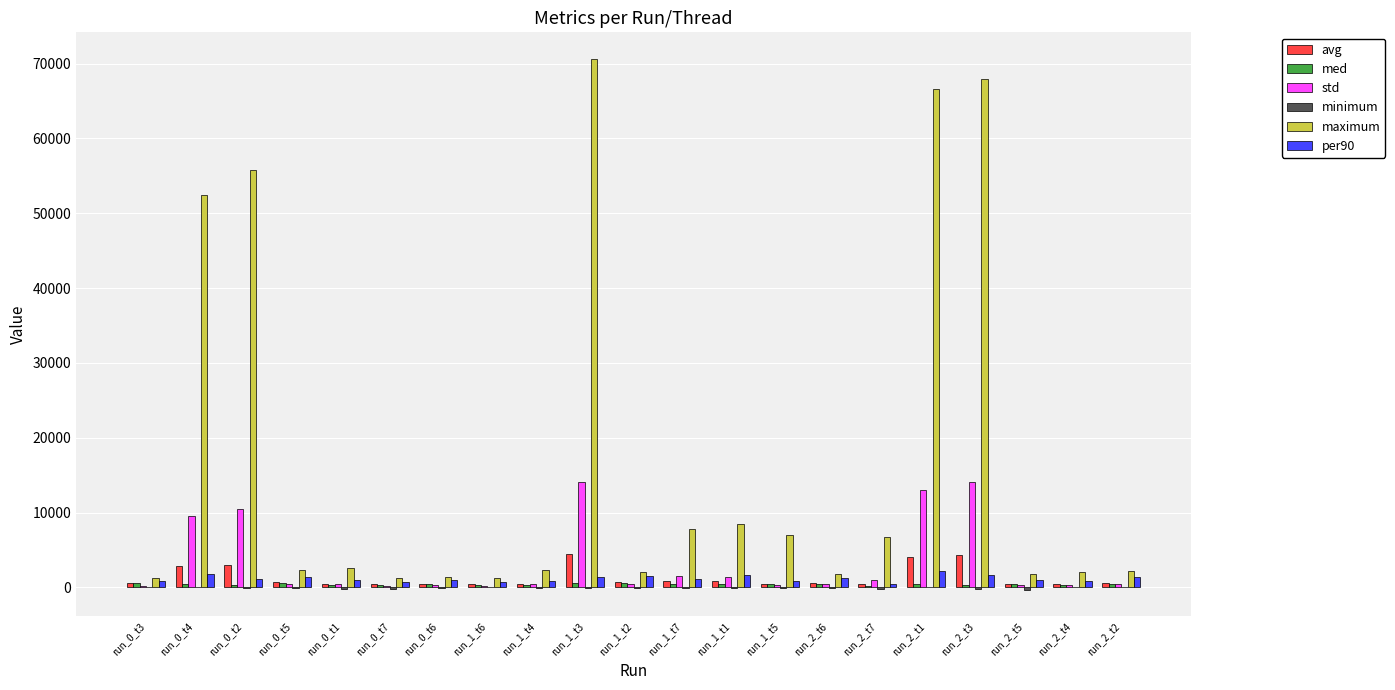

What is the greatest value displayed?

70631.0